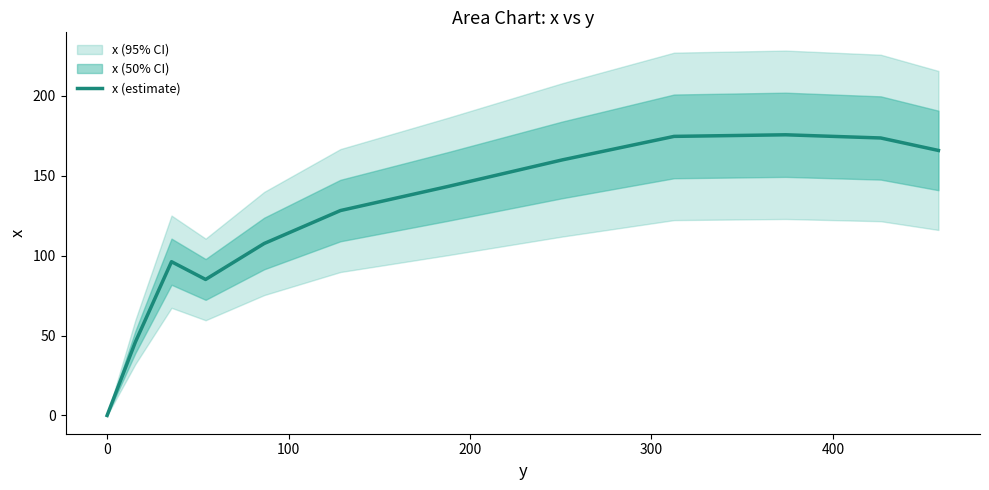

The chart shows a value of 110.4 at 11. True or false?

False